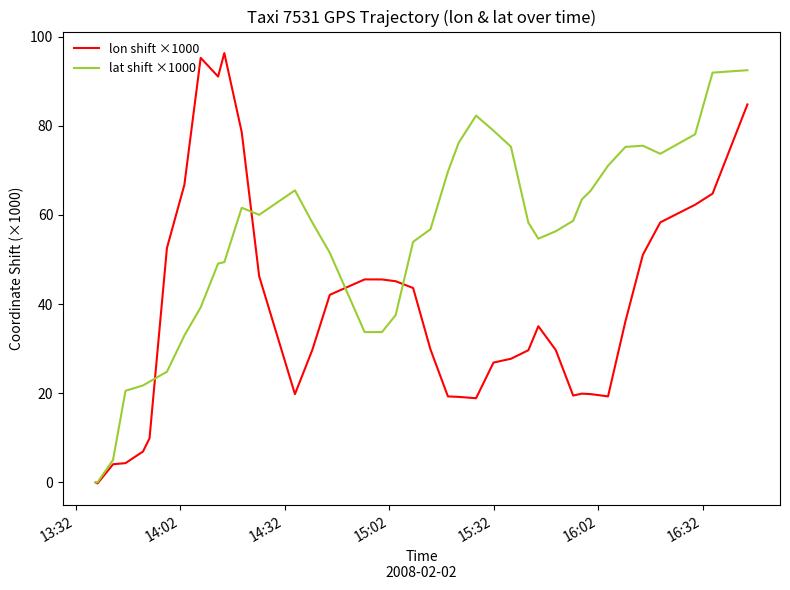

Which series has the largest range (max minus min)?

lon shift ×1000